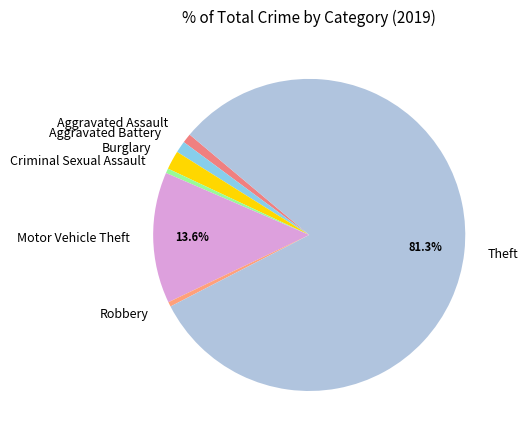

Combined, do Robbery and Aggravated Battery account for over 50%?

No